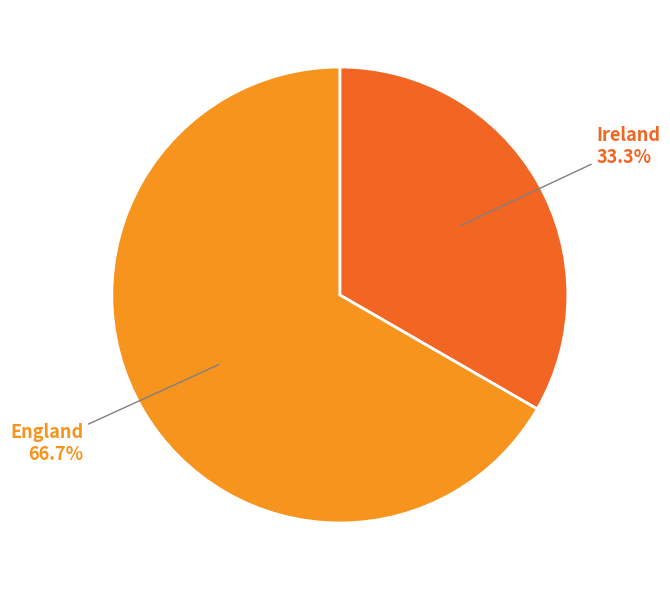

Is it true that England is 78% of the pie?

False